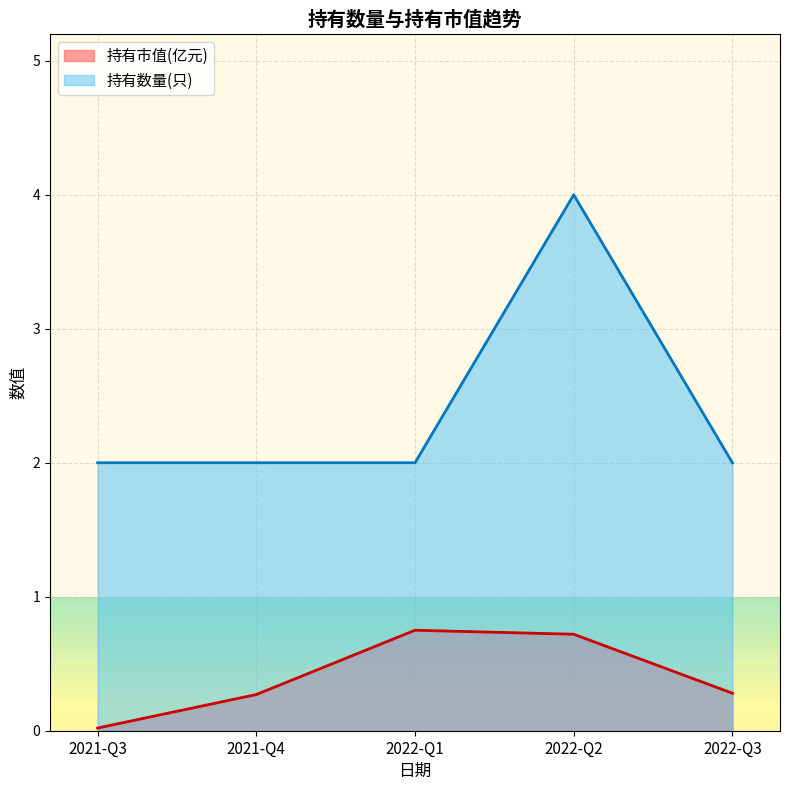

What is the total value across all series at 2022-Q3?

2.3